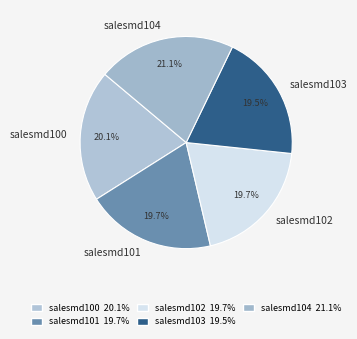

What is the largest slice in the pie chart?

salesmd104